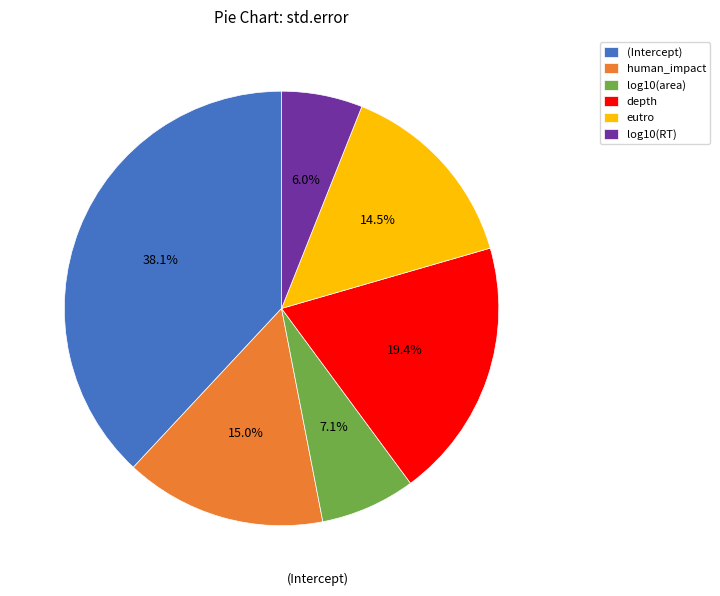

Does any single category account for the majority?

No